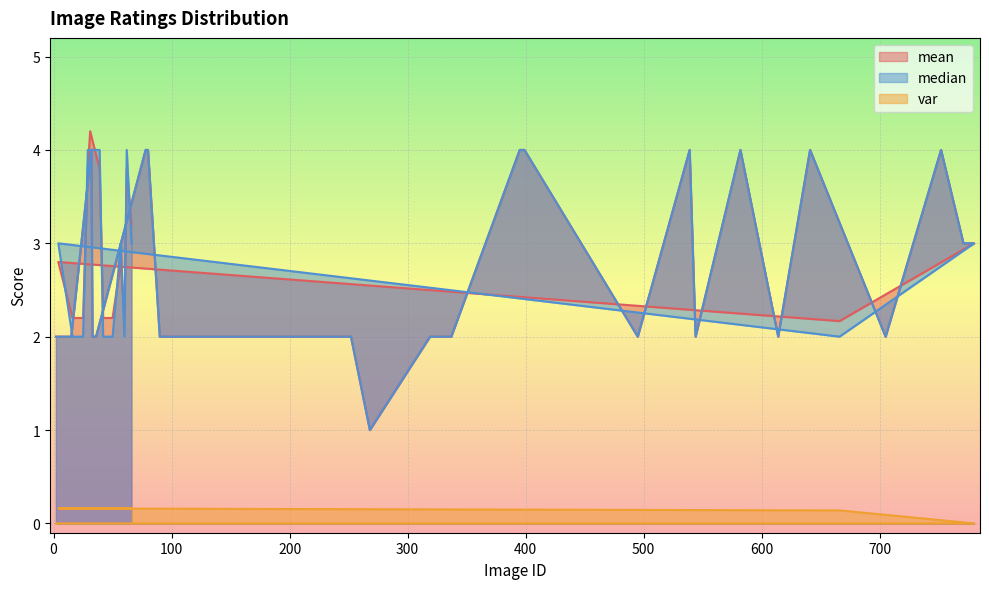

What are all the series names shown in the legend?

mean, var, median